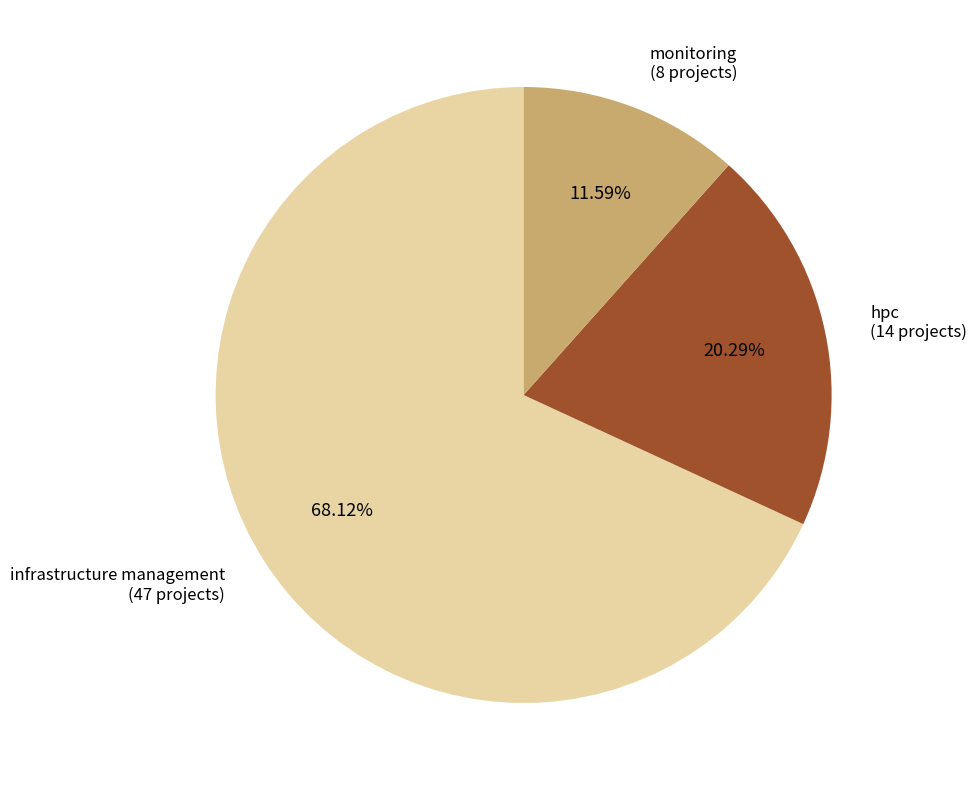

Does any single category account for the majority?

Yes